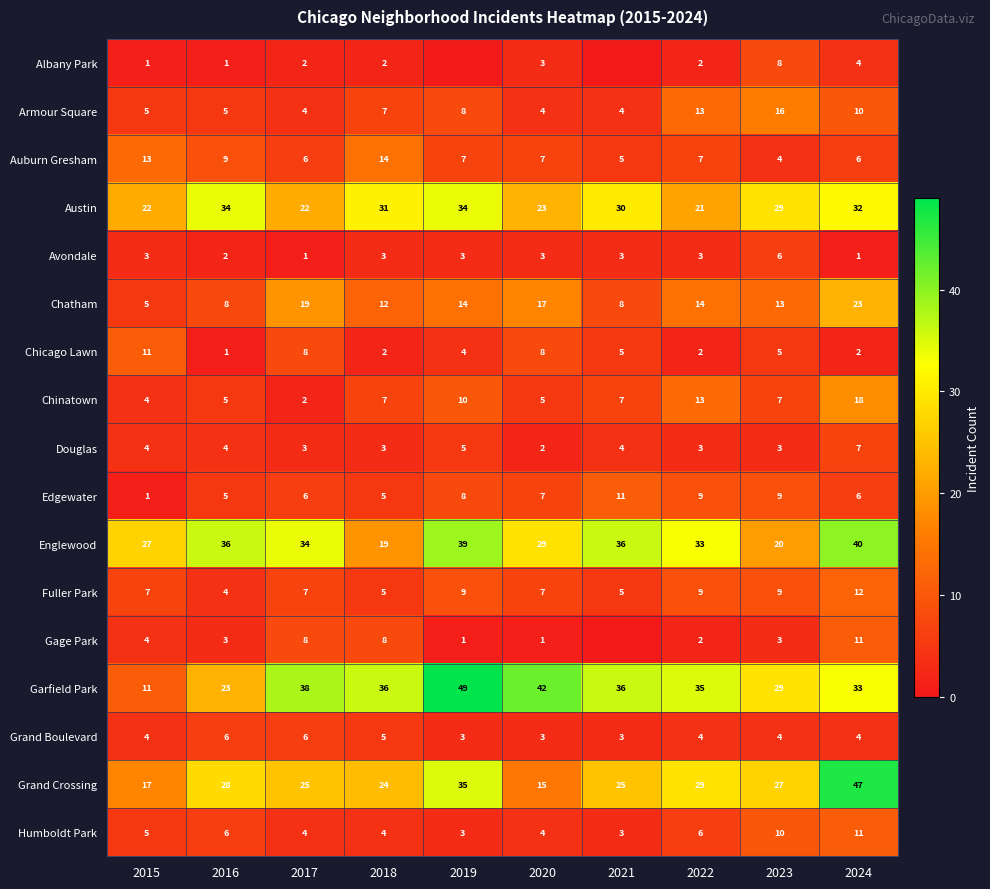

Is it true that Grand Boulevard equals 4 at 2016?

False